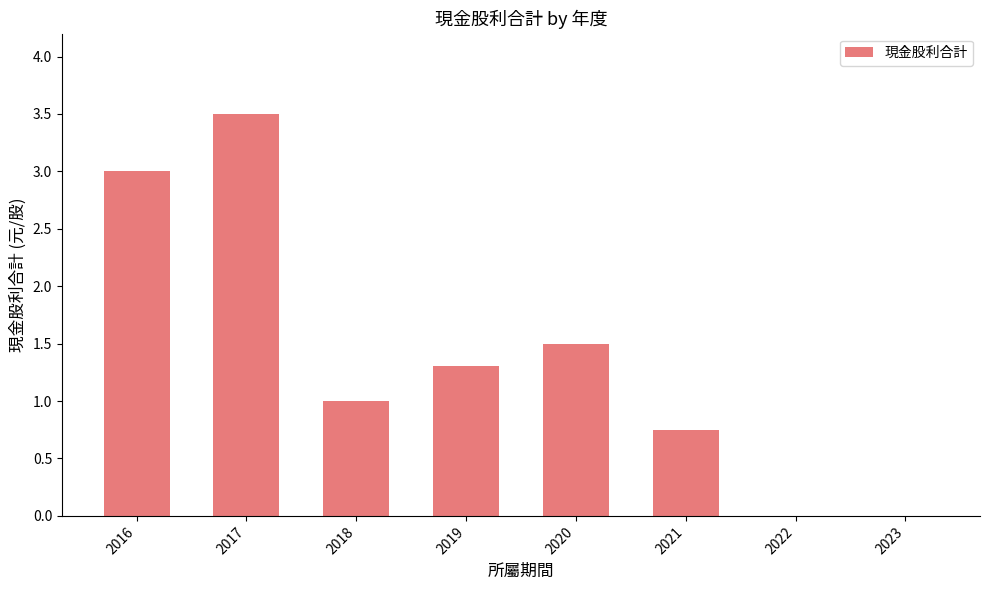

Where is the data nearest to the value 1?

2018